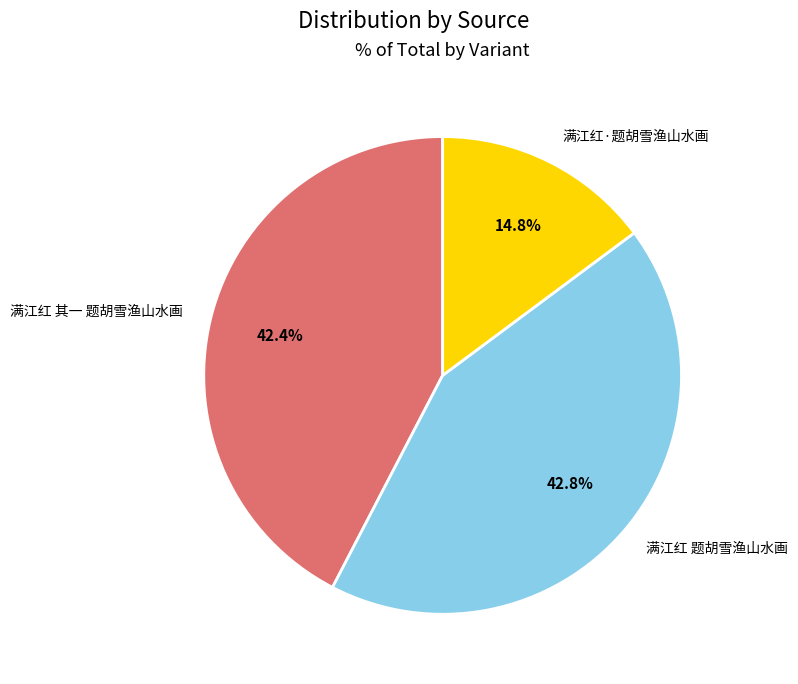

How many slices are in this pie chart?

3